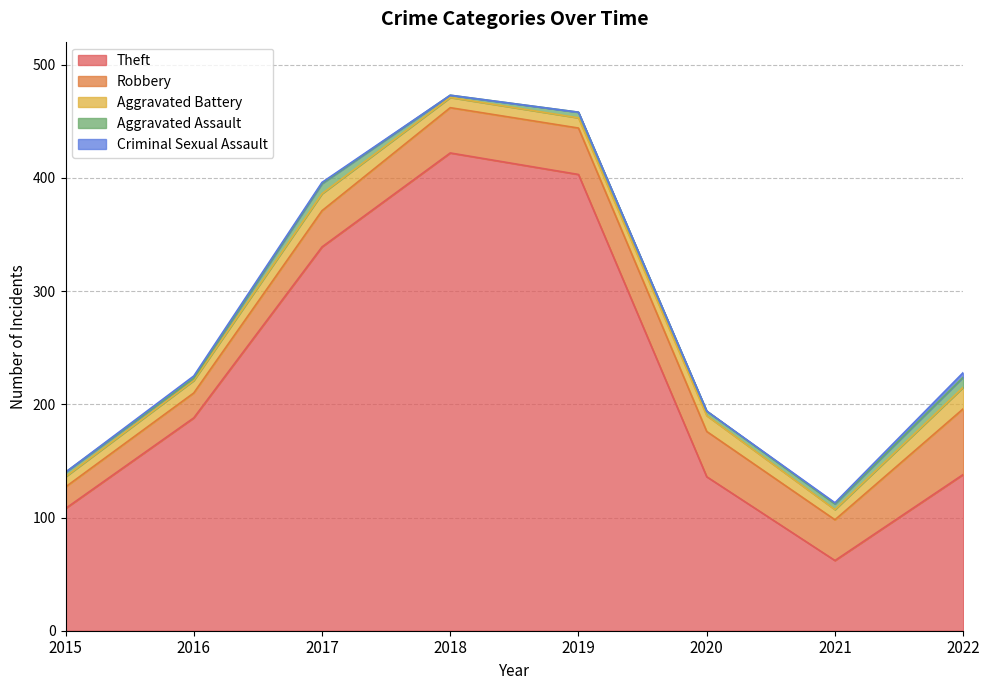

Does the chart have visible grid lines?

Yes